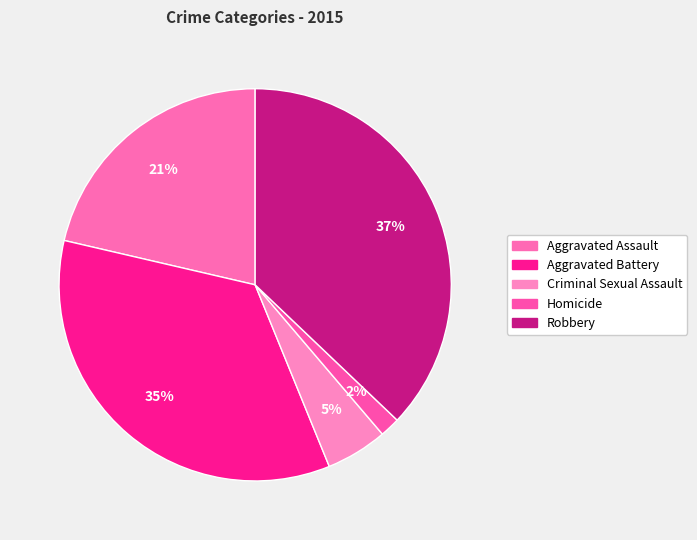

What is the smallest slice in the pie chart?

Homicide